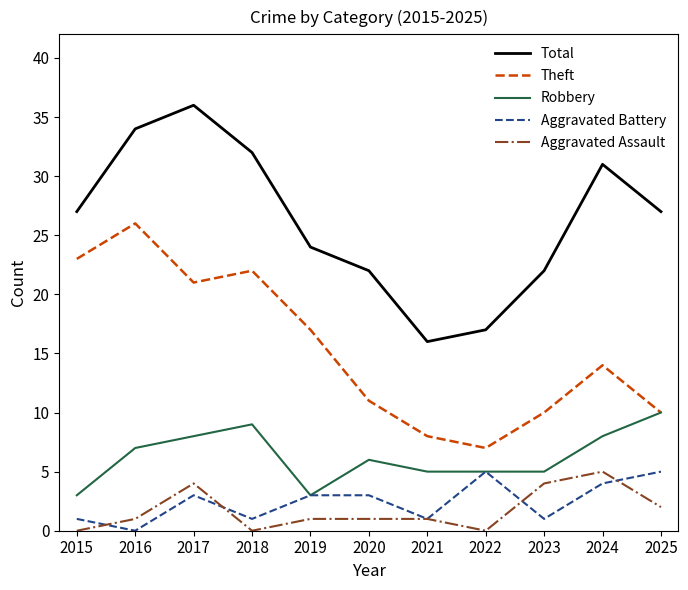

True or false: Total and Robbery cross at least once.

False